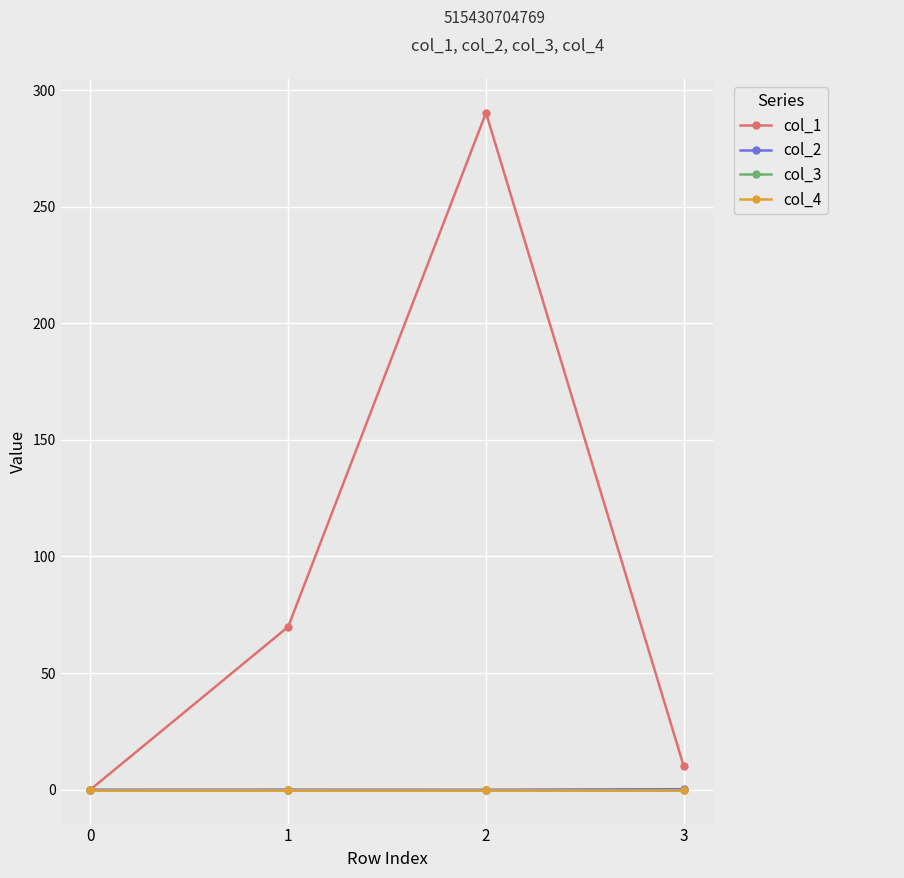

Does the chart have visible grid lines?

Yes